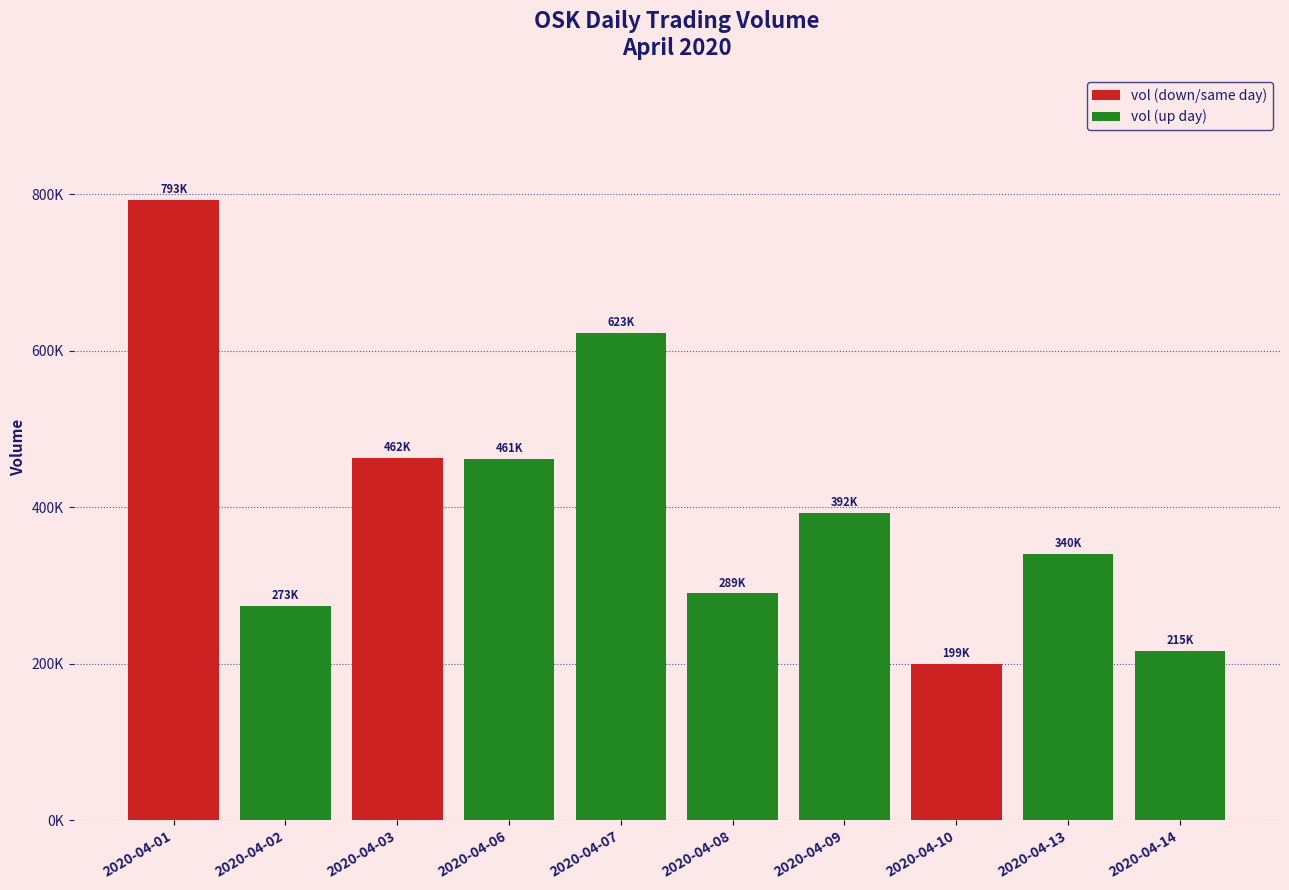

Does the chart contain any negative values?

No